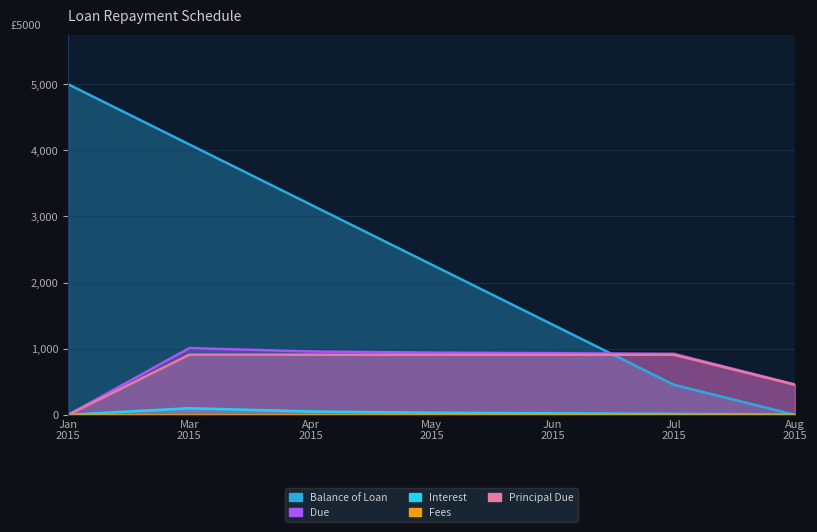

Where does the Balance of Loan series first go above 2272?

Jan 2015